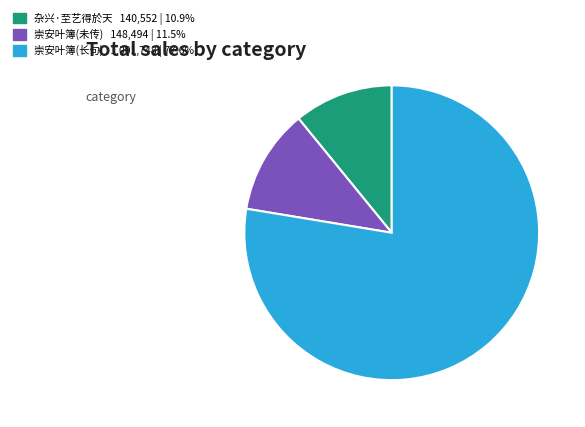

Does any single category account for the majority?

Yes